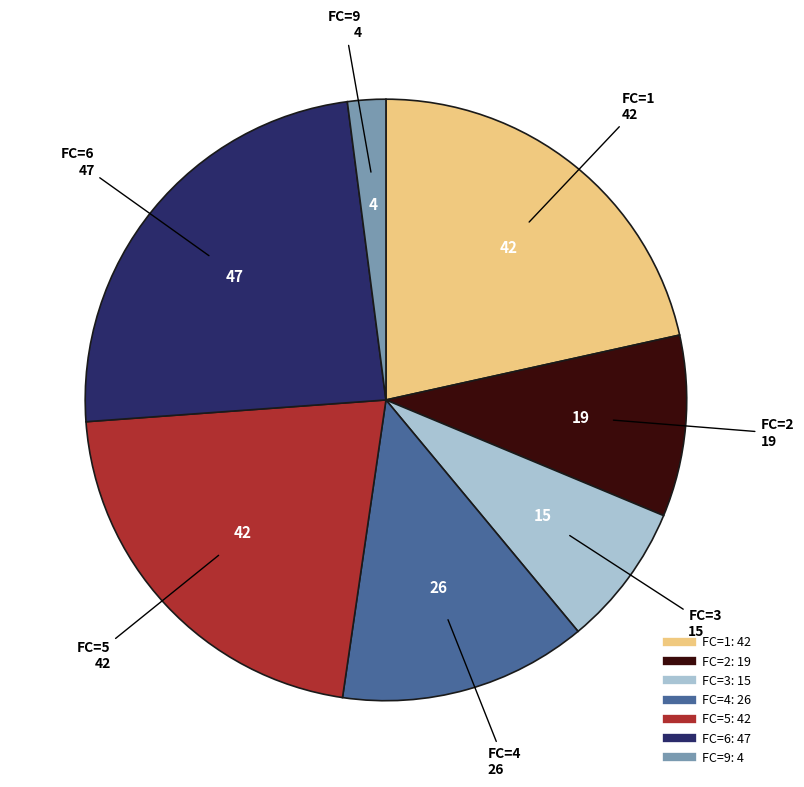

Does any single category account for the majority?

No